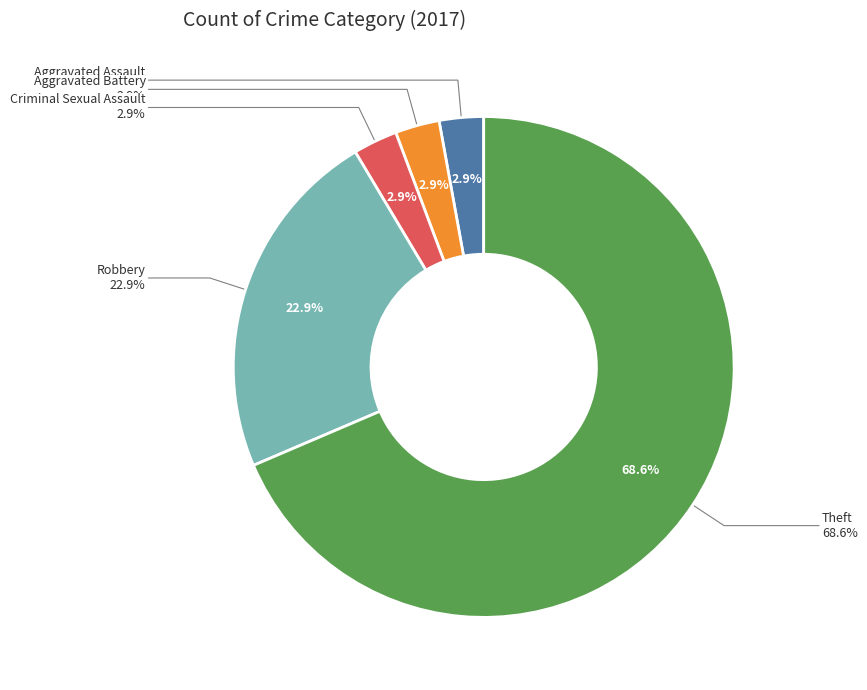

What is the change in value from Aggravated Battery to Robbery?

+7